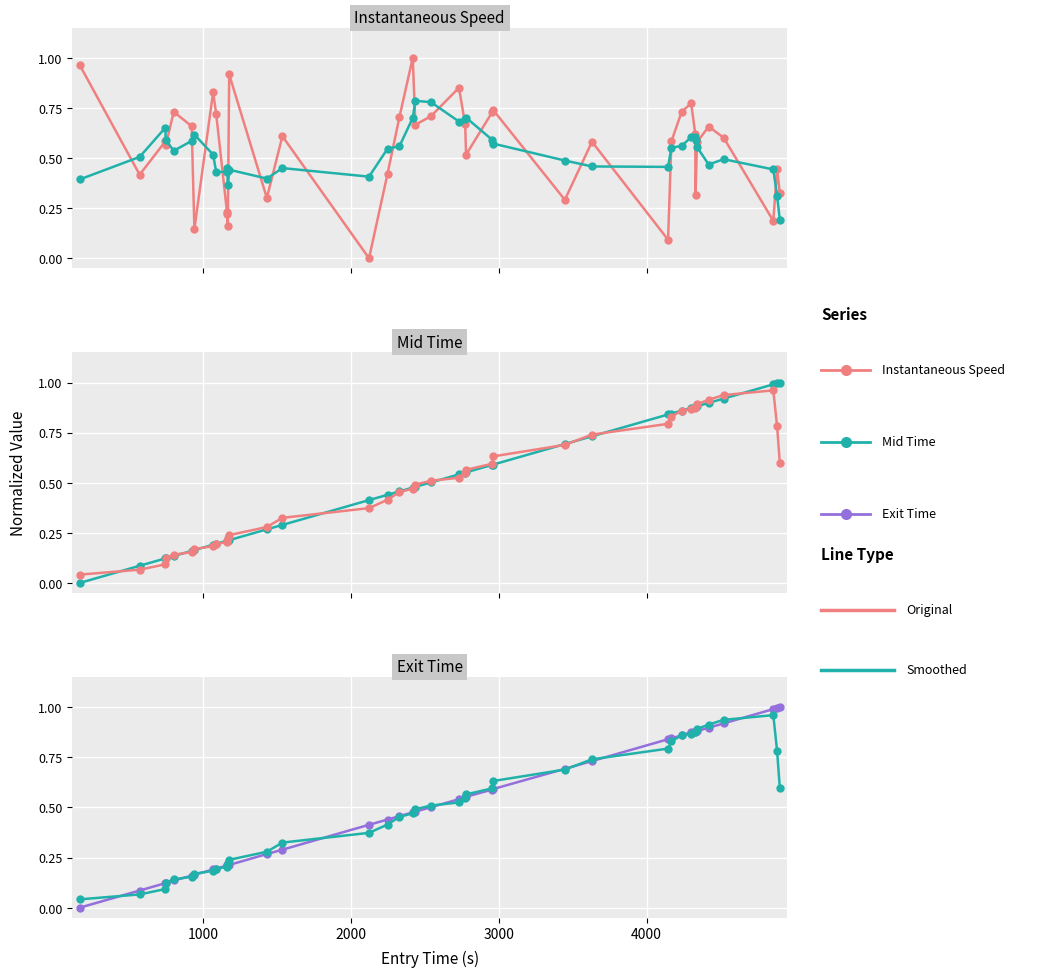

The value of Instantaneous Speed at 14 is 0.9. True or false?

False